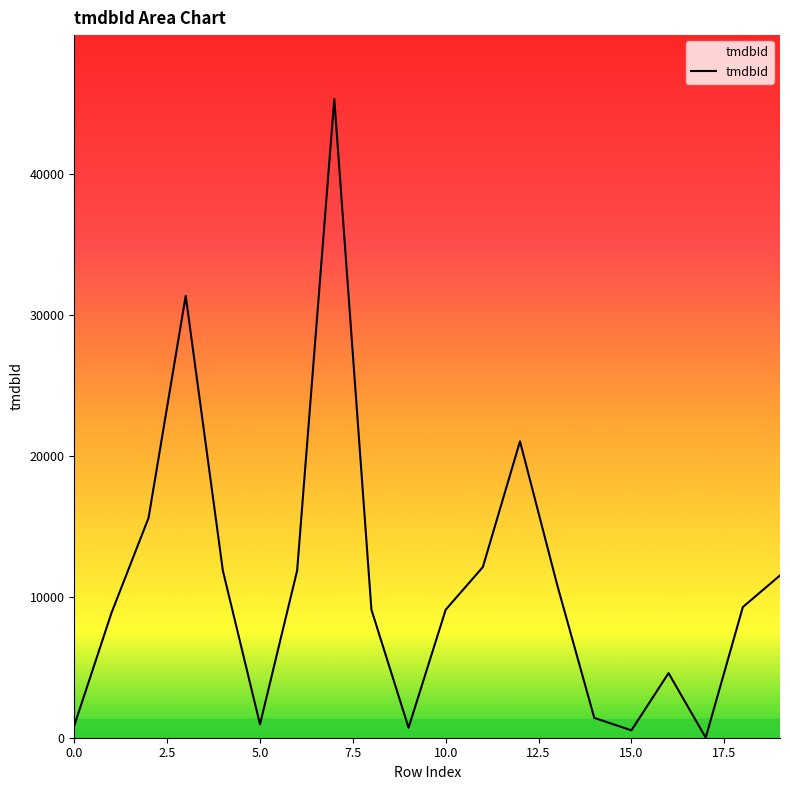

What is the value of the 2nd point from the left?

8844